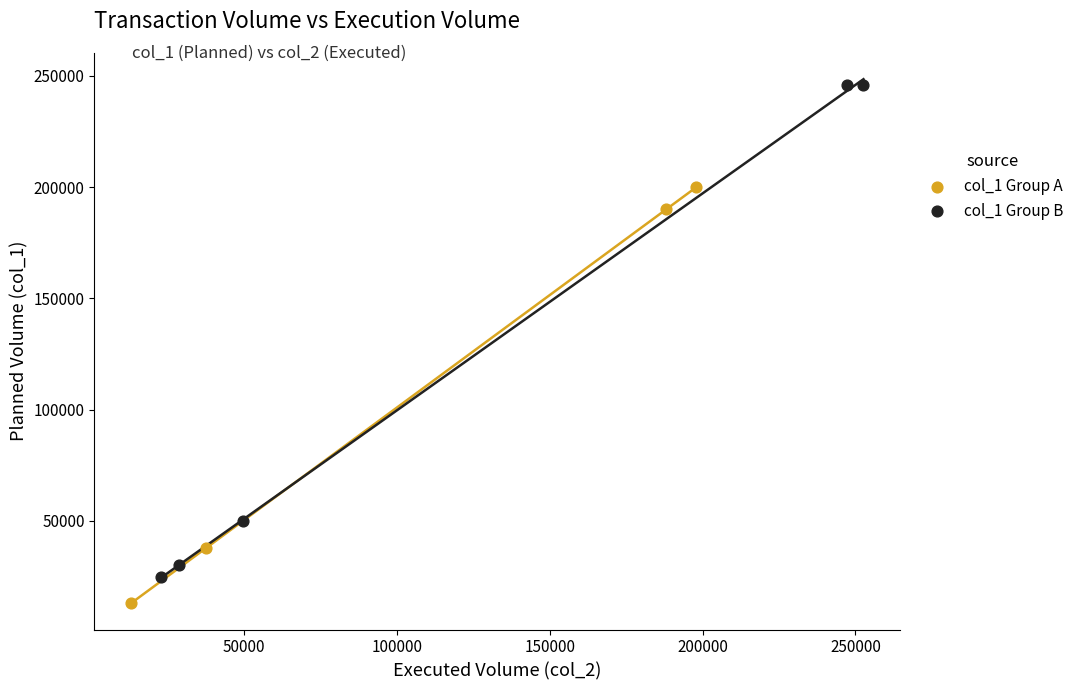

Which series reaches the maximum Y coordinate?

col_1 Group B